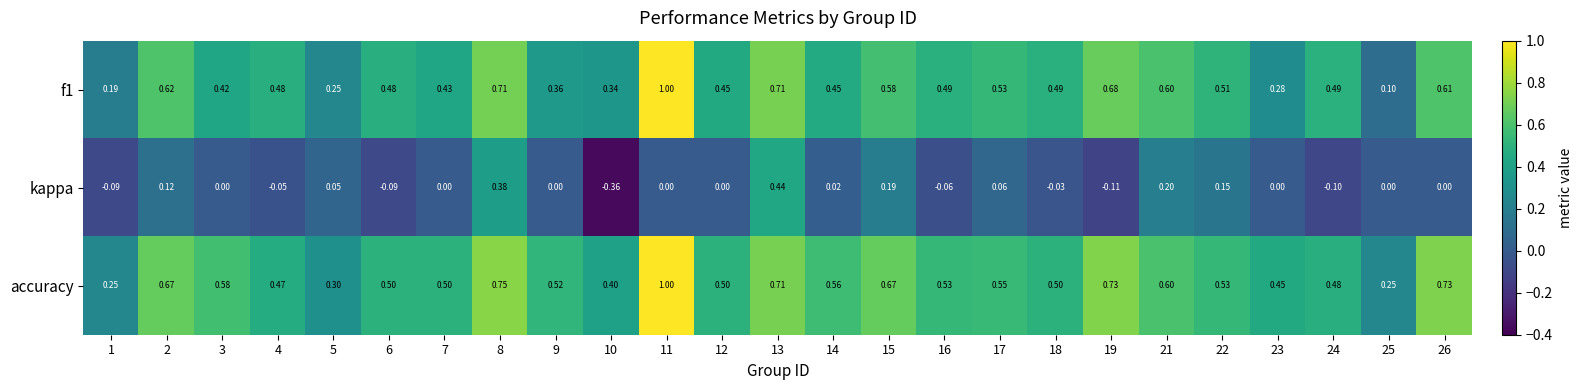

Rank the series at 14 from lowest to highest value.

kappa, f1, accuracy